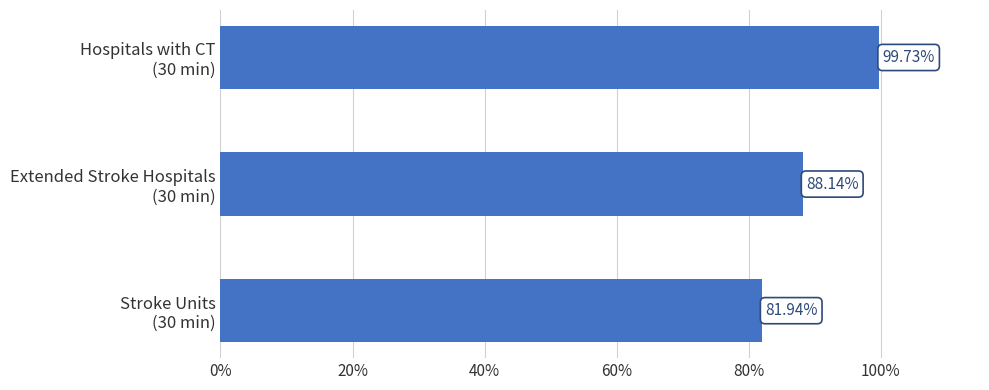

What is the difference between the maximum and second lowest values?

11.6